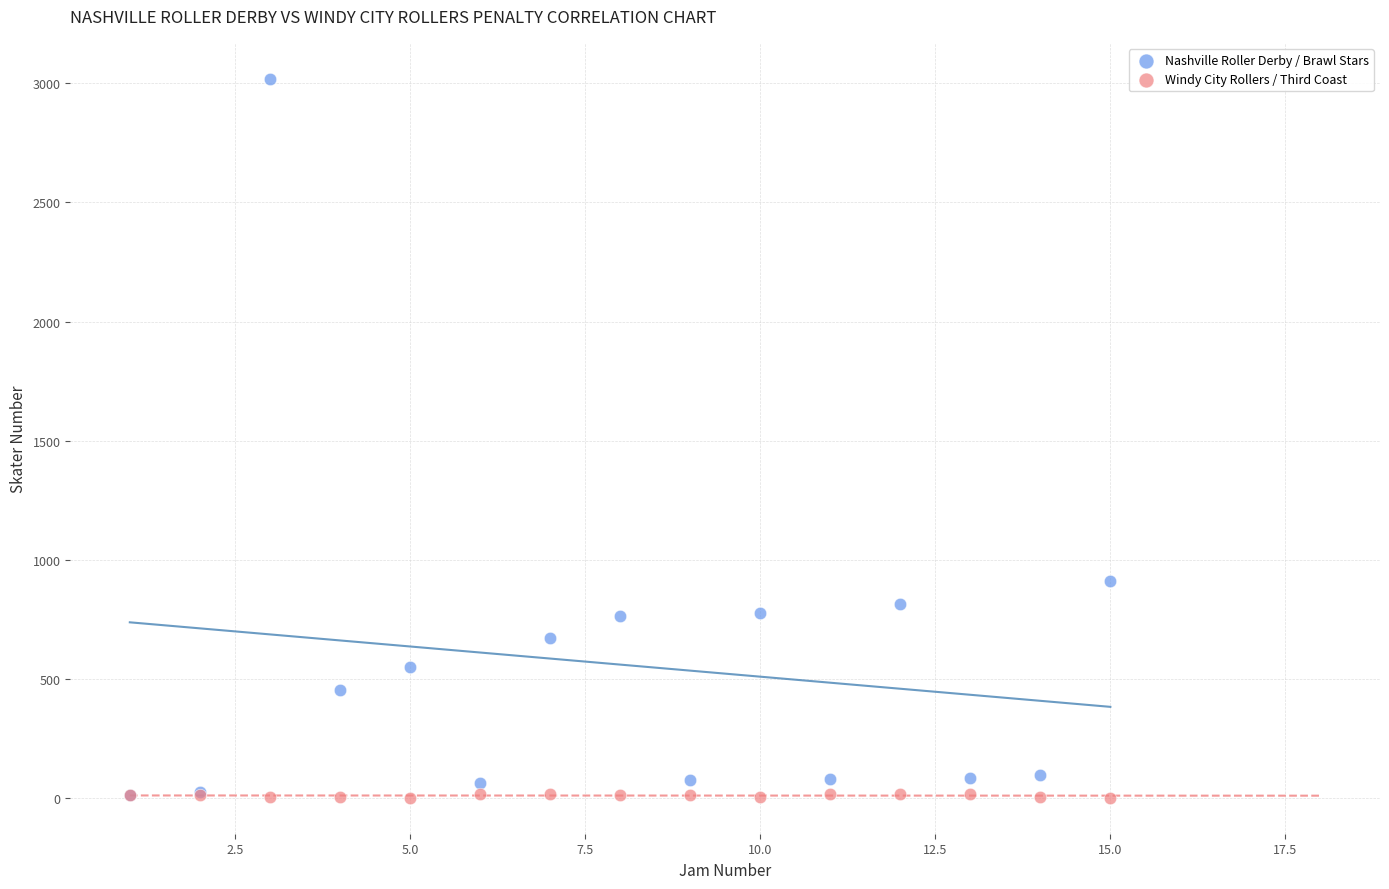

What are all the series names shown in the legend?

Nashville Roller Derby / Brawl Stars, Windy City Rollers / Third Coast